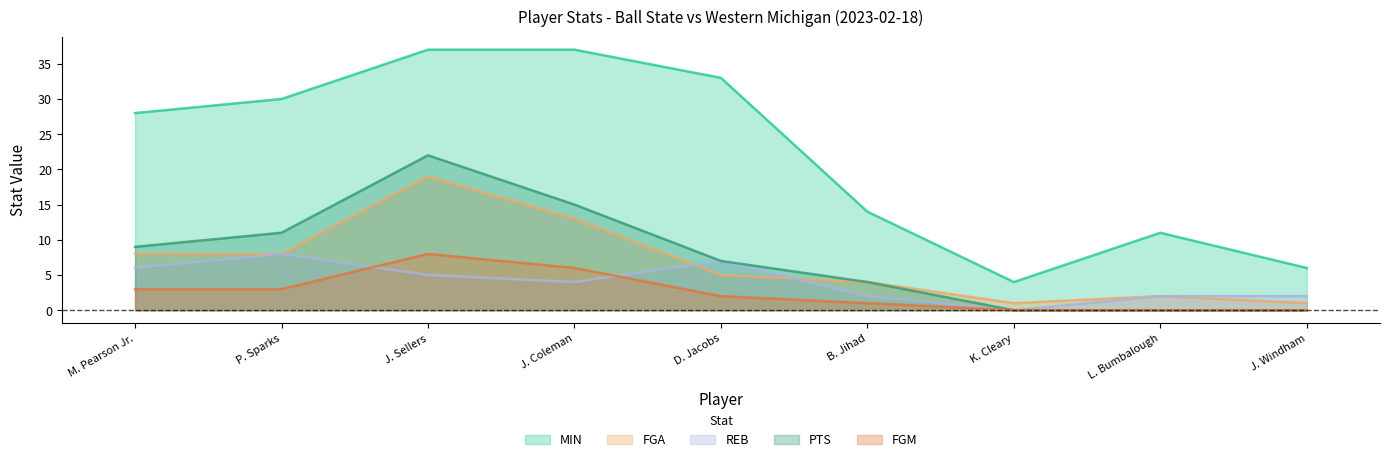

Which category has the highest value in the MIN series?

J. Sellers